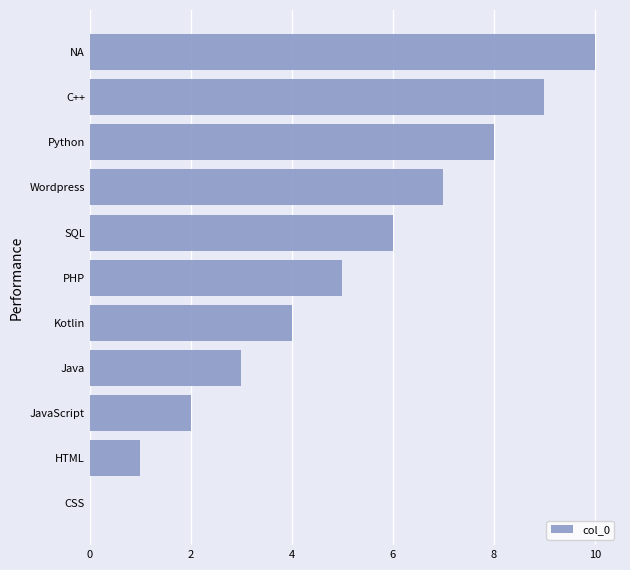

What is the sum of all values?

55